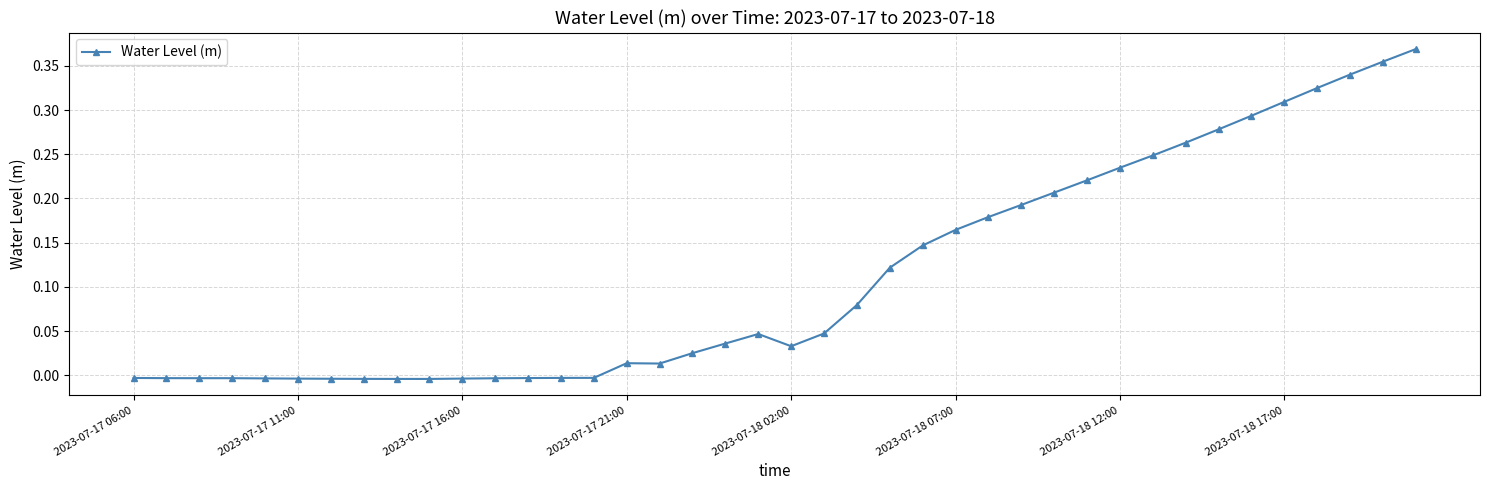

True or false: the data has more than 0 interior local peaks.

True